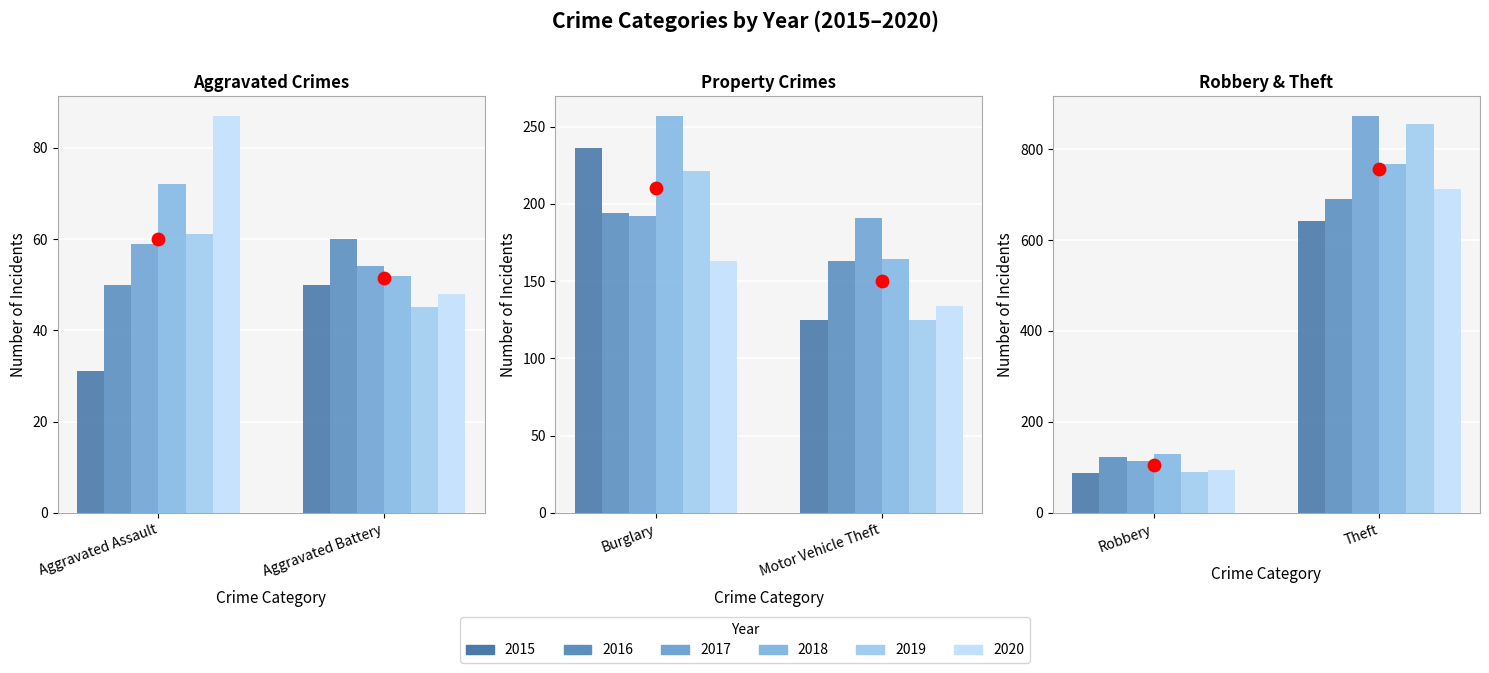

Which series reaches the minimum Y coordinate?

2015